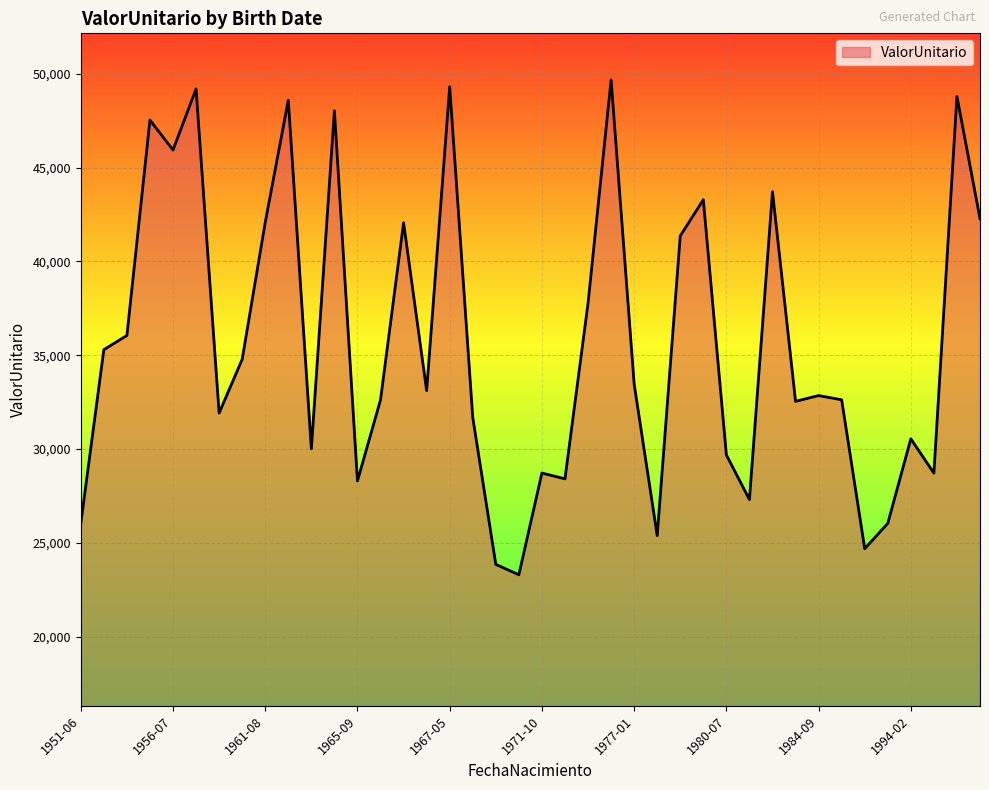

How many lines are shown in the chart?

1